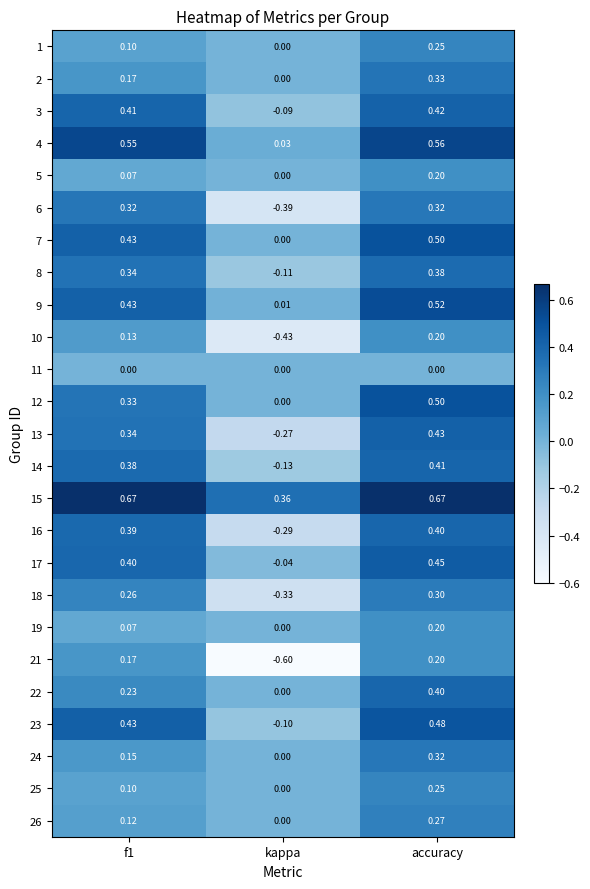

Is the value of 19 at accuracy greater than the value of 14 at accuracy?

No